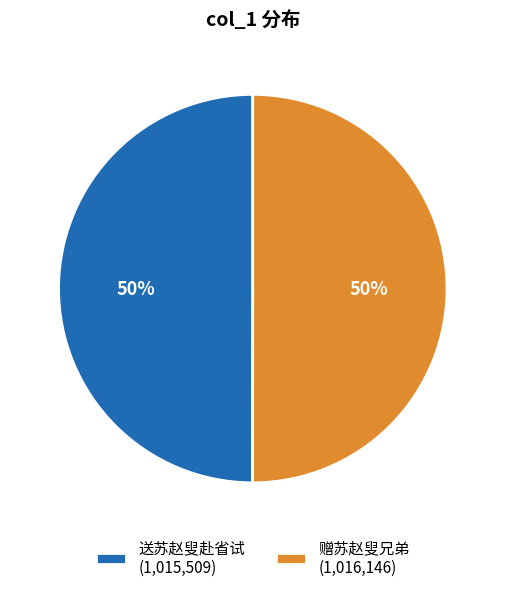

To the nearest percent, what is the average slice percentage?

50%